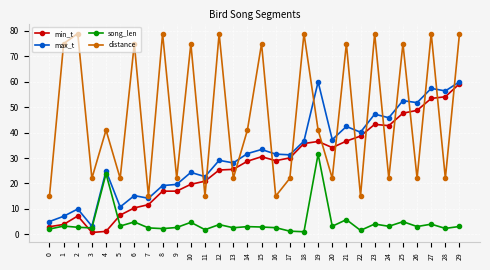

What is the difference between the maximum and minimum values in the min_t series?

58.5